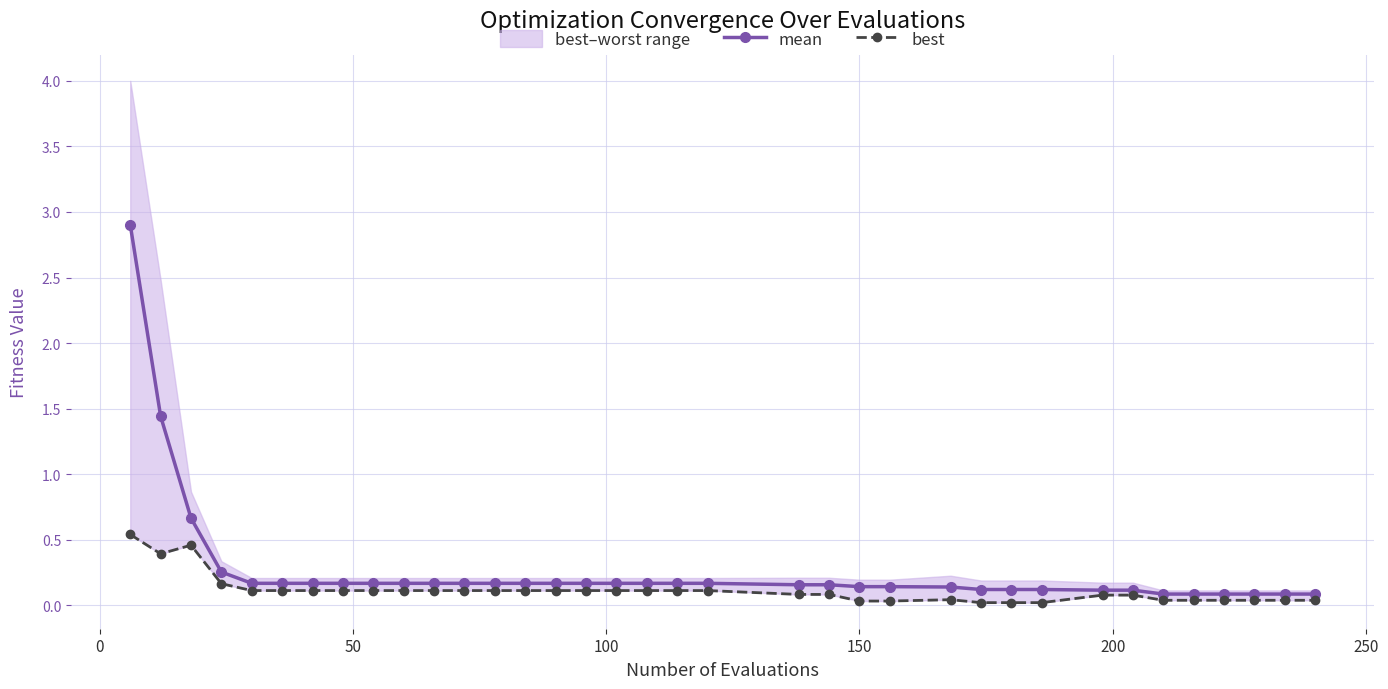

Is this an area chart (filled region under the line)?

No